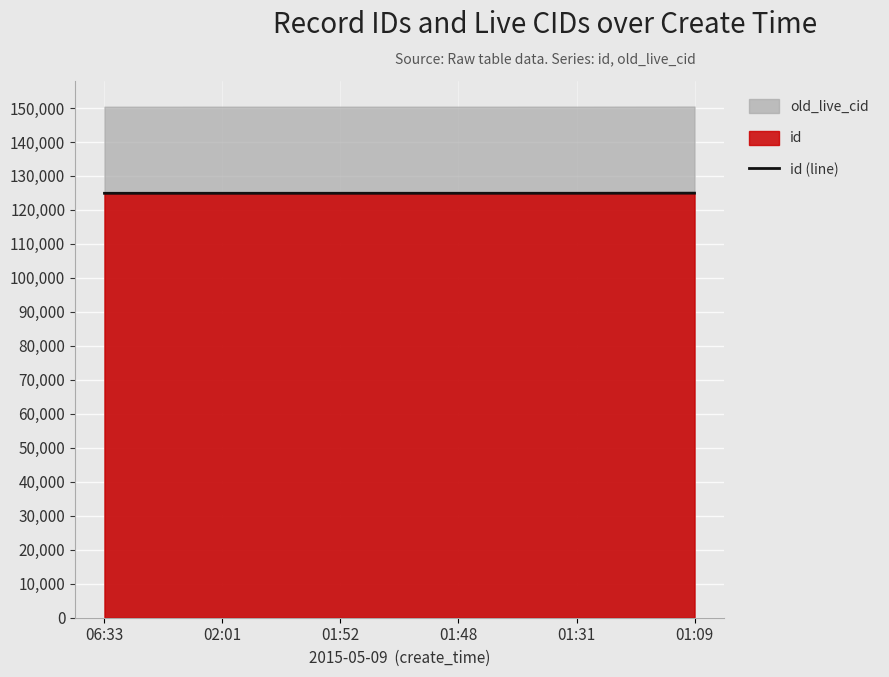

What is the label of the 4th point from the right?

01:52